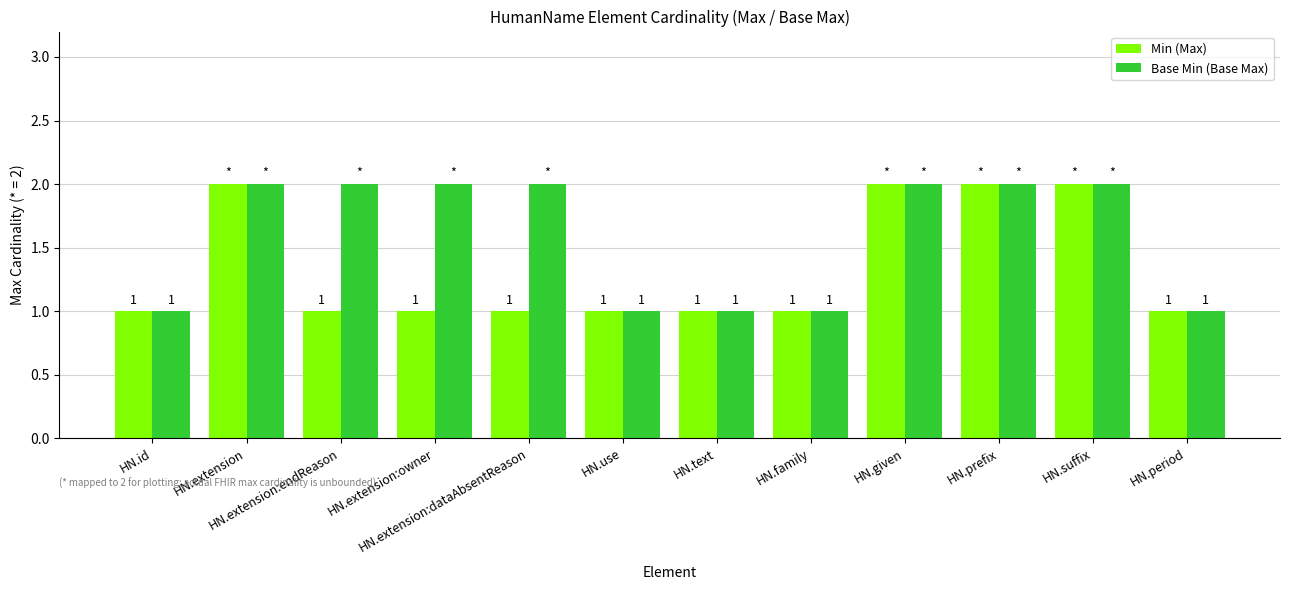

List the series in order of their overall mean, lowest first.

Min (Max), Base Min (Base Max)